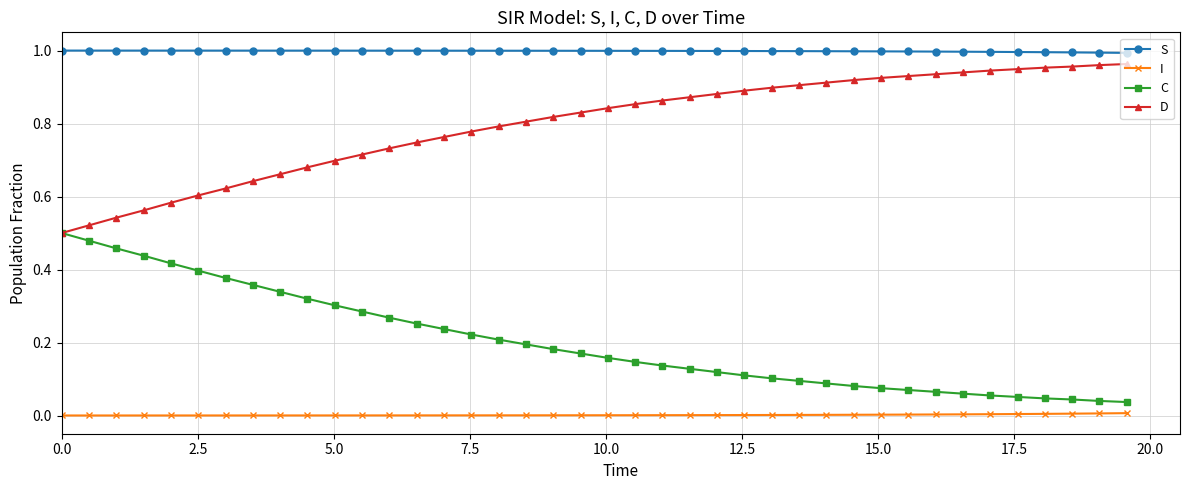

Which series has the largest total across all categories?

S